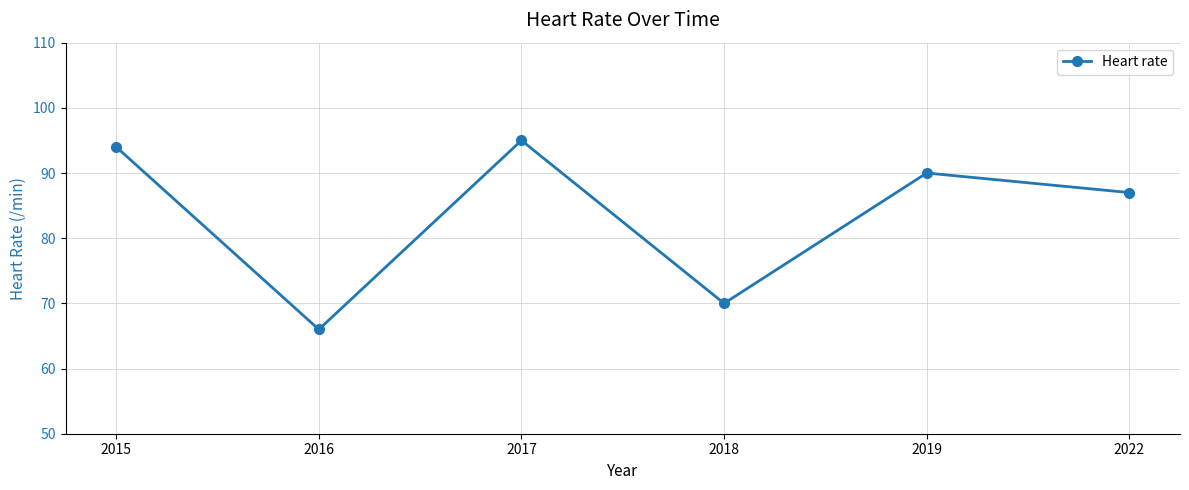

What is the change in value from 2016 to 2017?

+29